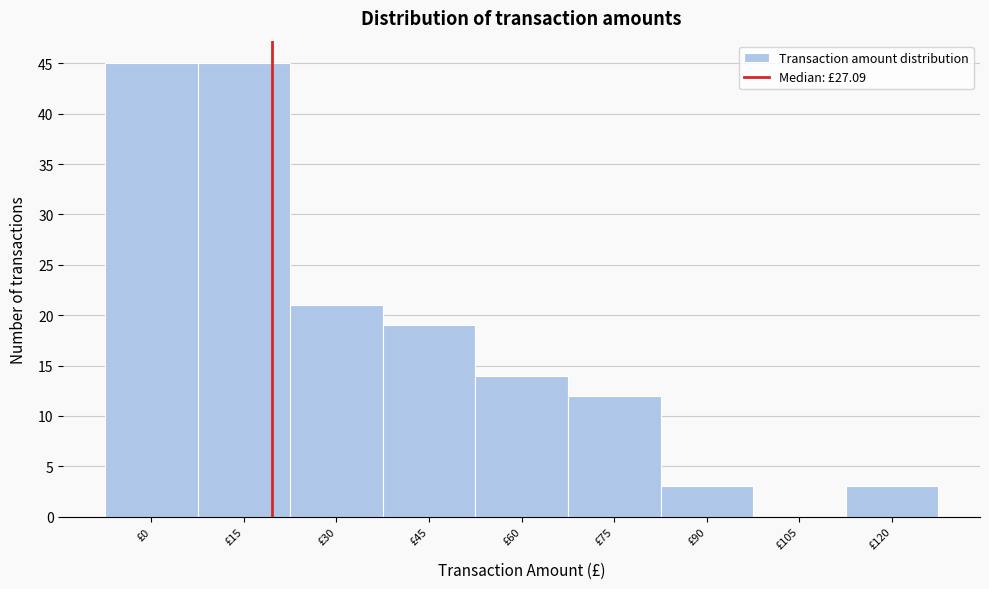

Reading right to left, what are all the values shown in this chart?

£120=3	£105=0	£90=3	£75=12	£60=14	£45=19	£30=21	£15=45	£0=45